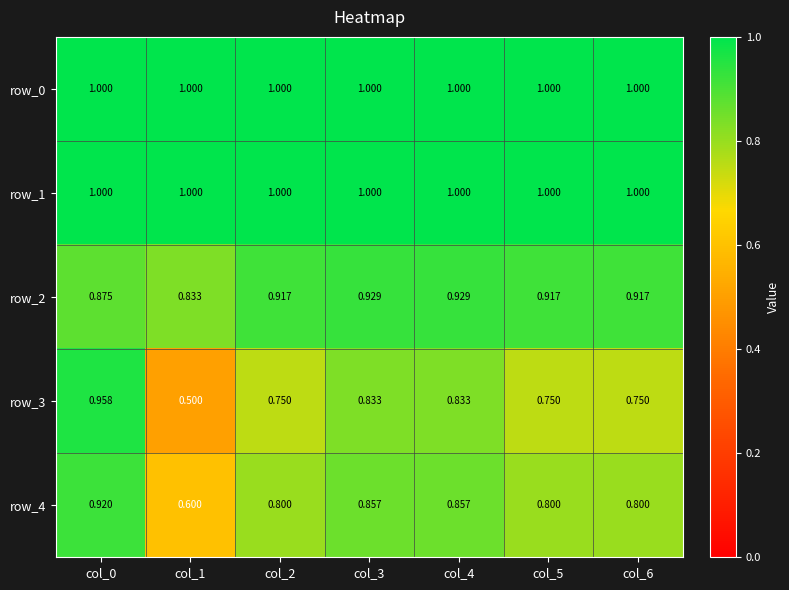

What is the total value across all series at col_0?

4.8